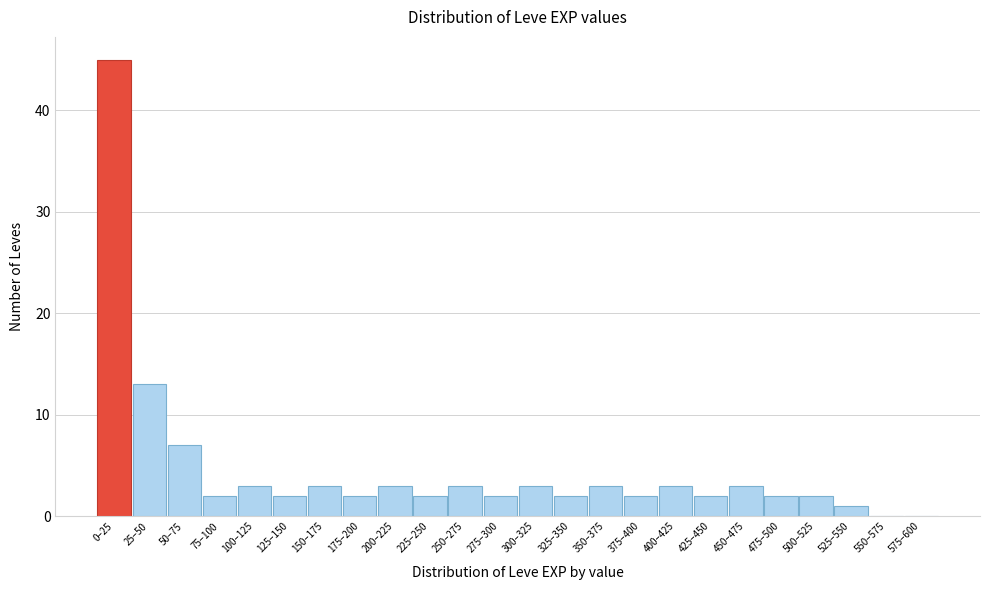

Reading left to right, extract all data points from this chart.

0–25=45	25–50=13	50–75=7	75–100=2	100–125=3	125–150=2	150–175=3	175–200=2	200–225=3	225–250=2	250–275=3	275–300=2	300–325=3	325–350=2	350–375=3	375–400=2	400–425=3	425–450=2	450–475=3	475–500=2	500–525=2	525–550=1	550–575=0	575–600=0